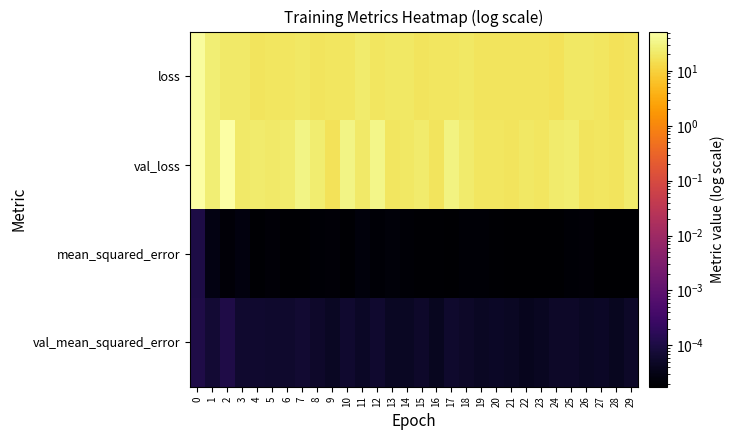

Between 25 and 19, which is larger?

25